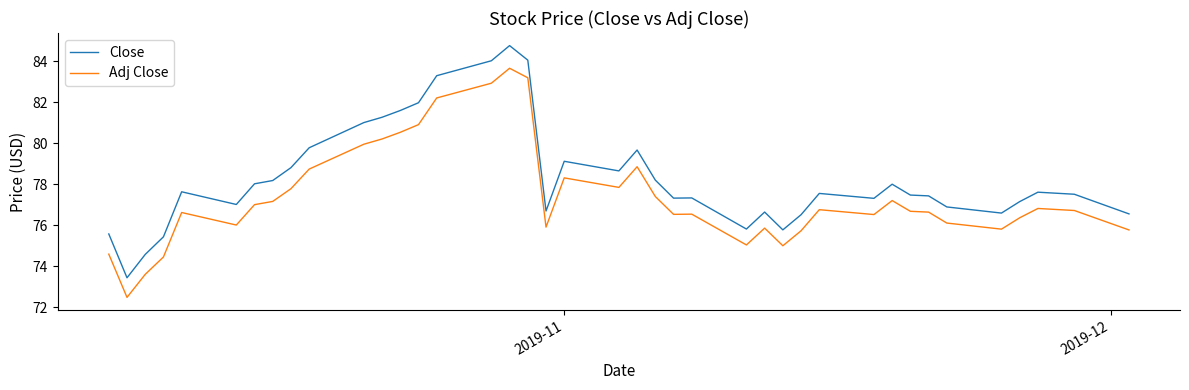

Does the chart have visible grid lines?

No